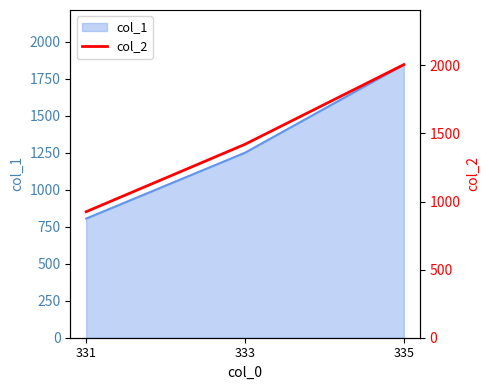

What is the change in value from 333 to 335?

+585